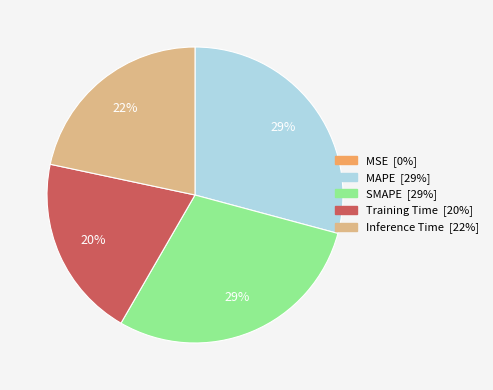

Which has a higher value, SMAPE or Inference Time?

SMAPE